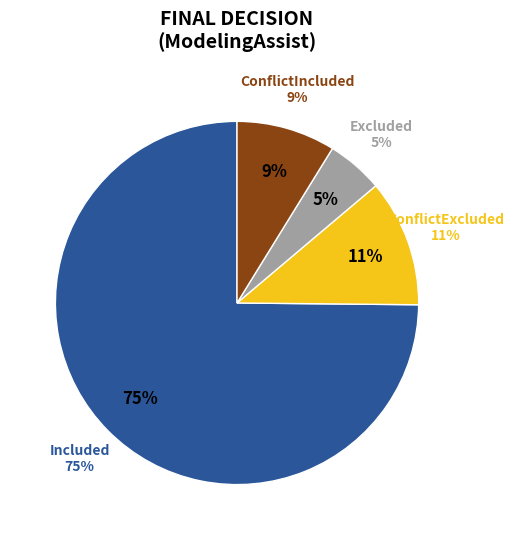

Is Included the majority of the pie?

Yes